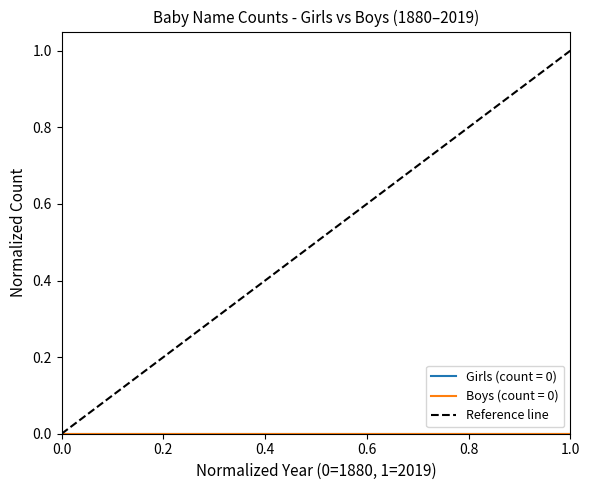

How many lines are shown in the chart?

1